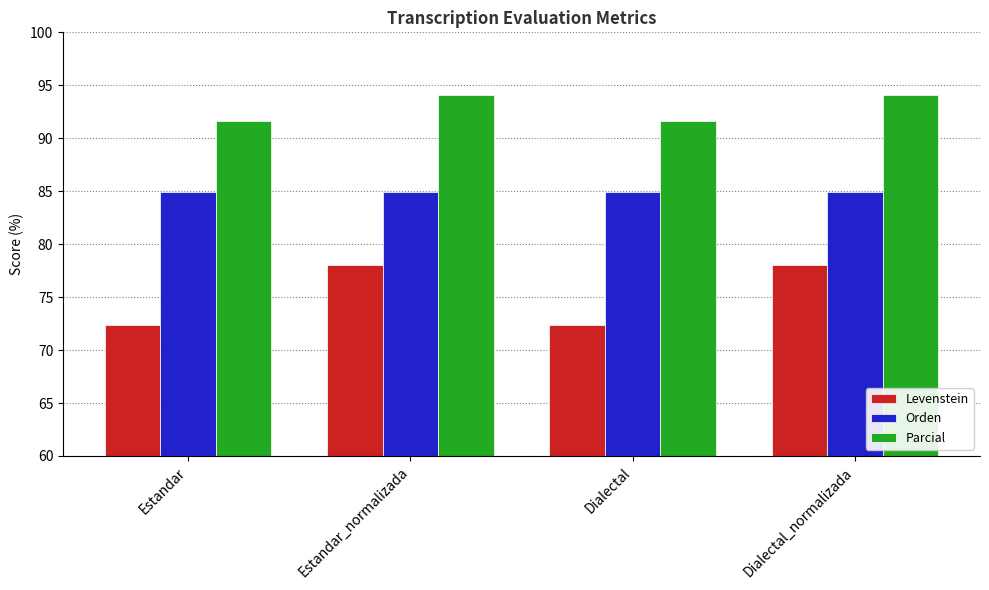

Rank the series at Estandar_normalizada from lowest to highest value.

Levenstein, Orden, Parcial